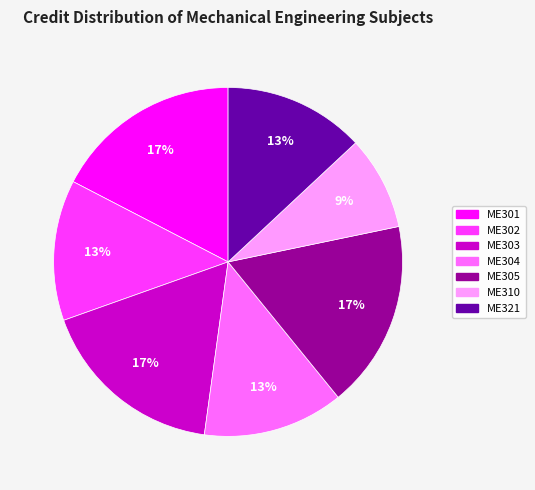

To the nearest percent, what portion does ME303 represent?

17%